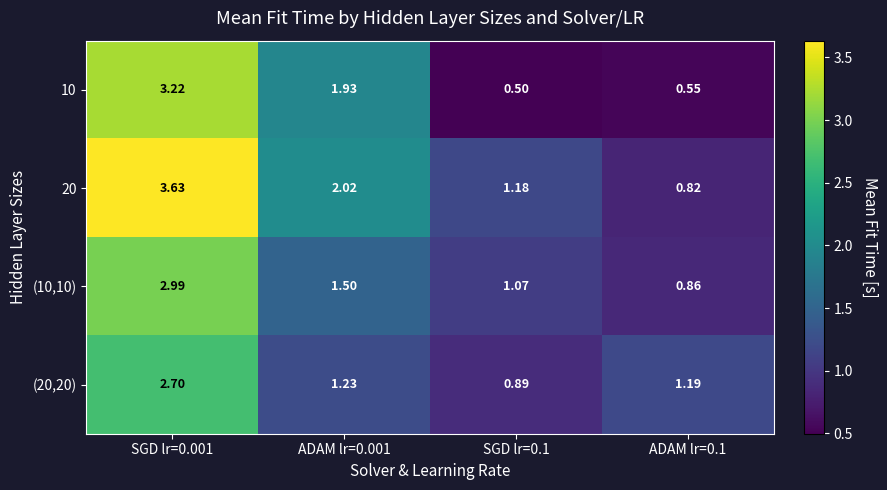

Which series has the largest total across all categories?

20